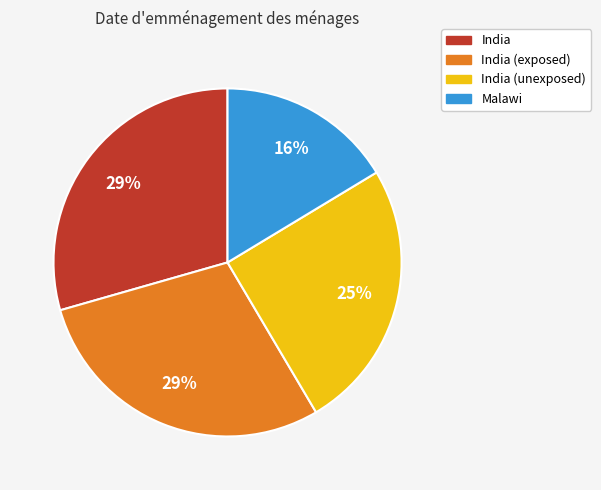

To the nearest percent, what is the average slice percentage?

25%